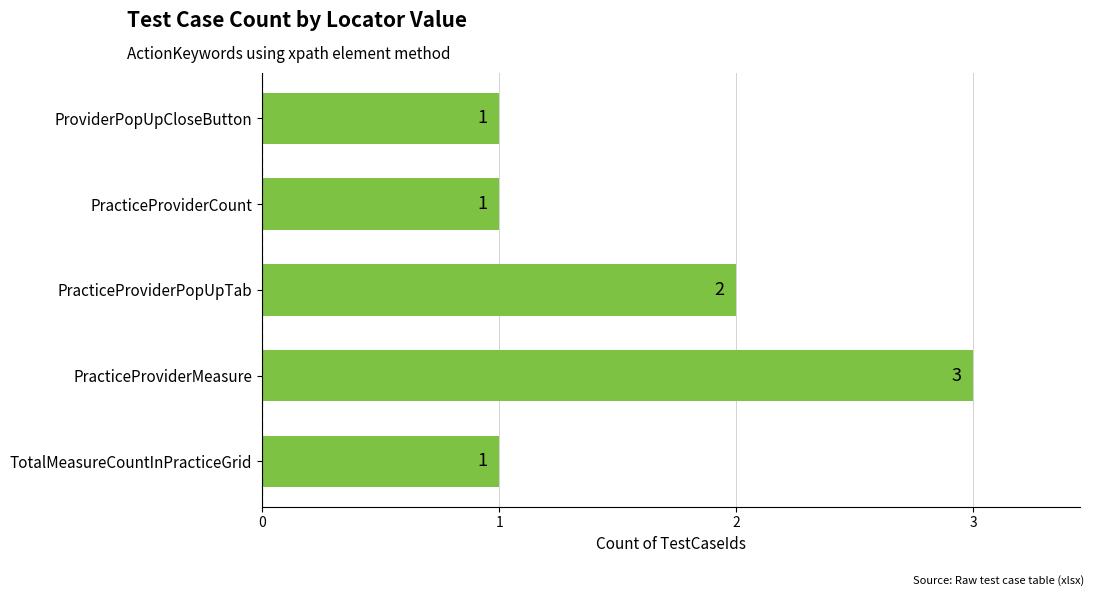

How many bars are there in total?

5